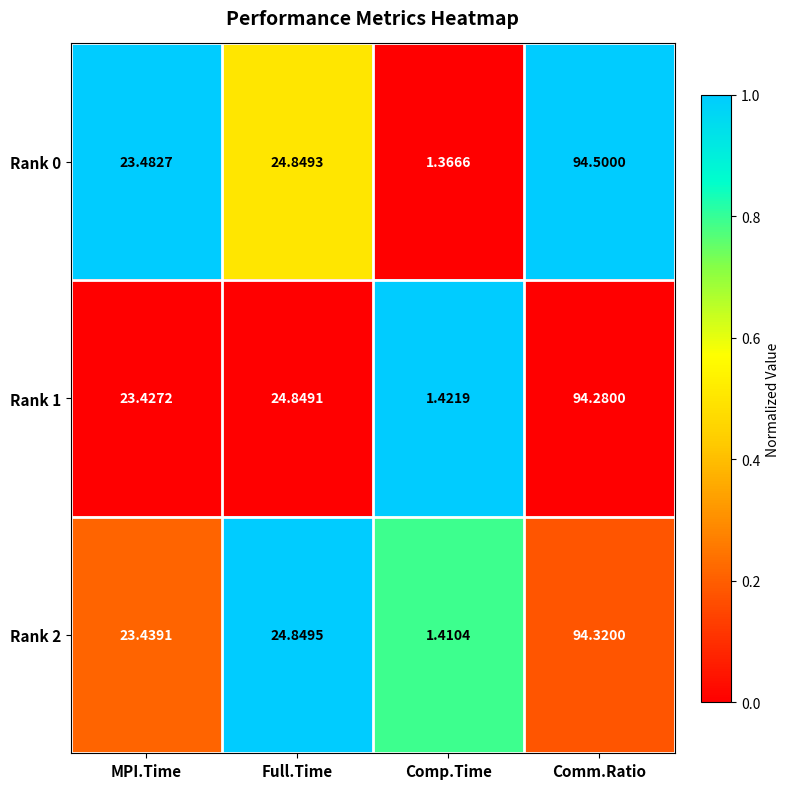

Where does the Rank 2 series first go above 24?

Full.Time